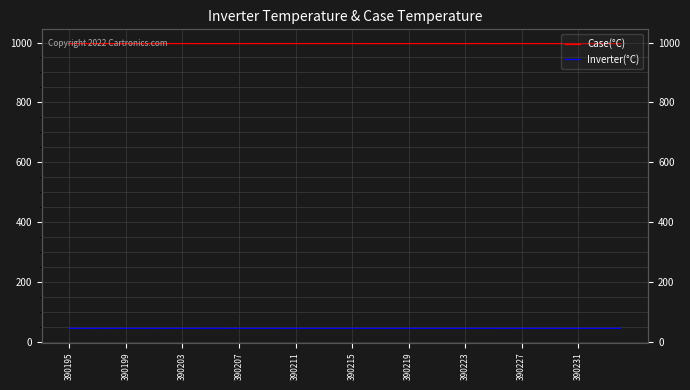

What is the value of the Case(°C) point at the 28th from the left?

996.4